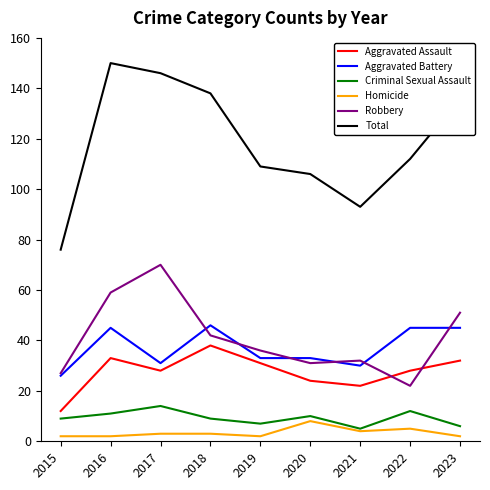

True or false: Aggravated Battery and Criminal Sexual Assault cross at least once.

False